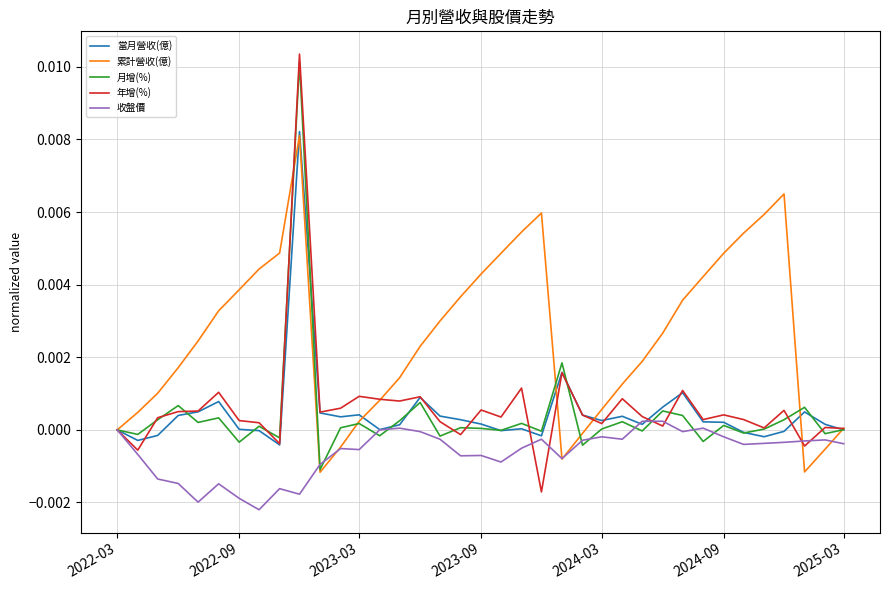

Which series has the largest total across all categories?

累計營收(億)